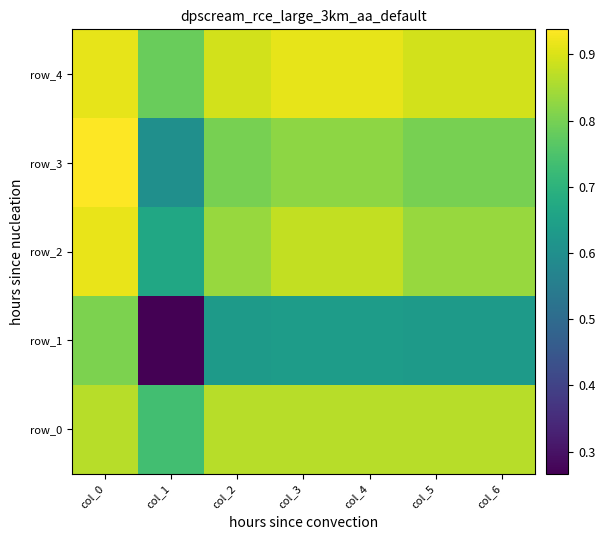

Reading left to right, list all the values displayed in this chart.

row_0: col_0=0.9	col_1=0.7	col_2=0.9	col_3=0.9	col_4=0.9	col_5=0.9	col_6=0.9
row_1: col_0=0.8	col_1=0.3	col_2=0.6	col_3=0.6	col_4=0.6	col_5=0.6	col_6=0.6
row_2: col_0=0.9	col_1=0.7	col_2=0.8	col_3=0.9	col_4=0.9	col_5=0.8	col_6=0.8
row_3: col_0=0.9	col_1=0.6	col_2=0.8	col_3=0.8	col_4=0.8	col_5=0.8	col_6=0.8
row_4: col_0=0.9	col_1=0.8	col_2=0.9	col_3=0.9	col_4=0.9	col_5=0.9	col_6=0.9